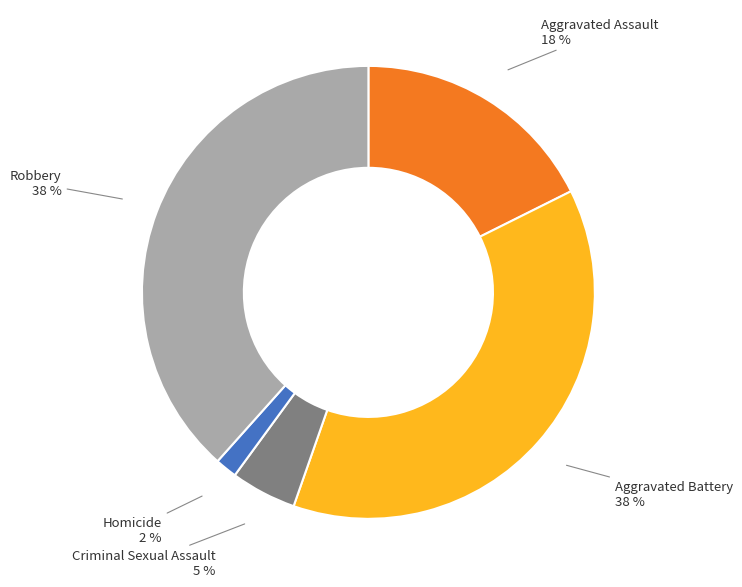

What percentage is the Robbery slice, to the nearest percent?

38%